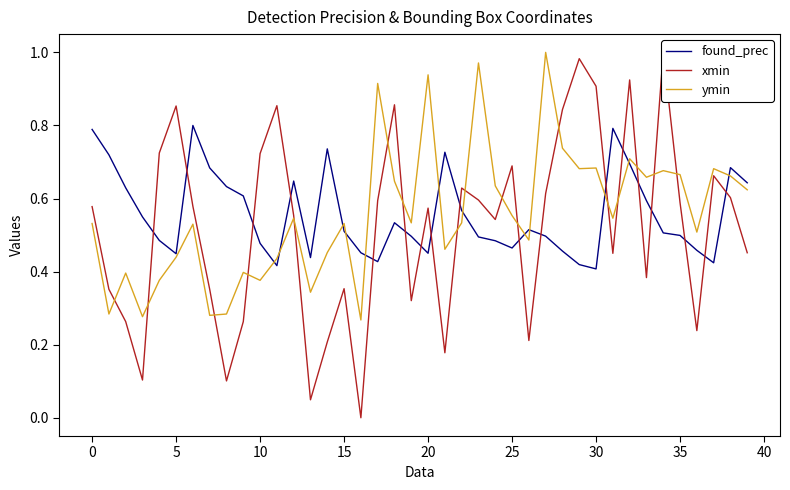

Reading left to right, list all the values displayed in this chart.

found_prec: 0.8	0.7	0.6	0.5	0.5	0.4	0.8	0.7	0.6	0.6	0.5	0.4	0.6	0.4	0.7	0.5	0.5	0.4	0.5	0.5	0.5	0.7	0.6	0.5	0.5	0.5	0.5	0.5	0.5	0.4	0.4	0.8	0.7	0.6	0.5	0.5	0.5	0.4	0.7	0.6
xmin: 0.6	0.4	0.3	0.1	0.7	0.9	0.6	0.4	0.1	0.3	0.7	0.9	0.6	0.0	0.2	0.4	0.0	0.6	0.9	0.3	0.6	0.2	0.6	0.6	0.5	0.7	0.2	0.6	0.8	1.0	0.9	0.5	0.9	0.4	1.0	0.6	0.2	0.7	0.6	0.5
ymin: 0.5	0.3	0.4	0.3	0.4	0.4	0.5	0.3	0.3	0.4	0.4	0.4	0.5	0.3	0.5	0.5	0.3	0.9	0.6	0.5	0.9	0.5	0.5	1.0	0.6	0.6	0.5	1.0	0.7	0.7	0.7	0.5	0.7	0.7	0.7	0.7	0.5	0.7	0.7	0.6